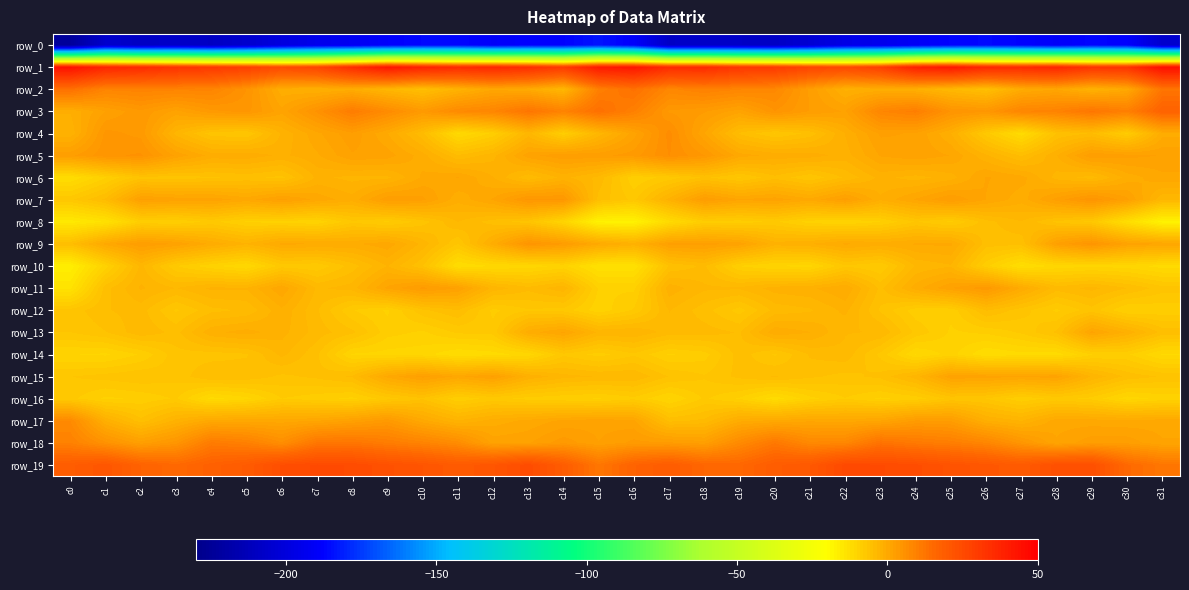

Reading left to right, list all the values displayed in this chart.

row_0: c0=-224.0	c1=-205.5	c2=-209.1	c3=-207.2	c4=-209.4	c5=-205.4	c6=-199.2	c7=-194.8	c8=-192.6	c9=-188.5	c10=-186.1	c11=-186.3	c12=-189.7	c13=-187.7	c14=-187.5	c15=-183.4	c16=-189.2	c17=-208.2	c18=-207.8	c19=-208.1	c20=-208.8	c21=-203.4	c22=-196.5	c23=-194.5	c24=-190.9	c25=-187.2	c26=-186.0	c27=-187.6	c28=-189.7	c29=-186.8	c30=-188.1	c31=-205.4
row_1: c0=44.4	c1=37.6	c2=35.9	c3=33.1	c4=31.1	c5=29.1	c6=25.3	c7=27.1	c8=35.2	c9=42.6	c10=38.6	c11=36.1	c12=37.0	c13=34.8	c14=30.6	c15=41.4	c16=42.5	c17=35.5	c18=35.7	c19=31.8	c20=30.7	c21=27.3	c22=25.8	c23=28.9	c24=39.5	c25=41.9	c26=36.7	c27=36.0	c28=37.4	c29=32.5	c30=32.9	c31=45.0
row_2: c0=13.6	c1=8.8	c2=9.2	c3=8.8	c4=8.8	c5=5.1	c6=-1.0	c7=-1.5	c8=-0.8	c9=-3.2	c10=-5.2	c11=-2.2	c12=0.6	c13=-0.4	c14=-3.3	c15=9.8	c16=13.3	c17=8.1	c18=9.6	c19=8.6	c20=7.9	c21=2.7	c22=-1.7	c23=-1.0	c24=-1.5	c25=-3.6	c26=-5.3	c27=-0.5	c28=0.7	c29=-2.1	c30=0.1	c31=12.3
row_3: c0=-1.3	c1=1.9	c2=3.8	c3=1.6	c4=3.8	c5=4.5	c6=1.2	c7=5.5	c8=10.6	c9=7.1	c10=3.6	c11=7.4	c12=8.4	c13=12.3	c14=9.2	c15=13.6	c16=9.7	c17=3.9	c18=3.1	c19=1.3	c20=5.1	c21=2.9	c22=1.8	c23=8.4	c24=10.1	c25=5.2	c26=4.4	c27=8.5	c28=9.2	c29=12.1	c30=9.9	c31=17.3
row_4: c0=-2.2	c1=4.5	c2=3.7	c3=-2.9	c4=-6.4	c5=-6.9	c6=-2.3	c7=0.5	c8=2.7	c9=-0.3	c10=-4.5	c11=-11.5	c12=-8.8	c13=-3.1	c14=-8.7	c15=-3.2	c16=1.4	c17=6.7	c18=0.9	c19=-4.9	c20=-6.9	c21=-5.4	c22=-1.3	c23=2.1	c24=1.7	c25=-1.4	c26=-7.4	c27=-12.0	c28=-5.7	c29=-4.6	c30=-8.2	c31=-0.8
row_5: c0=2.7	c1=4.9	c2=5.4	c3=1.6	c4=-0.7	c5=-0.7	c6=-1.7	c7=-0.5	c8=1.7	c9=1.4	c10=-0.9	c11=-4.5	c12=-2.9	c13=1.5	c14=2.8	c15=2.6	c16=3.6	c17=6.3	c18=4.1	c19=0.2	c20=-0.7	c21=-0.8	c22=-1.9	c23=0.9	c24=1.6	c25=0.7	c26=-2.3	c27=-4.8	c28=-1.5	c29=2.8	c30=2.3	c31=1.8
row_6: c0=-12.2	c1=-9.1	c2=-6.1	c3=-6.3	c4=-5.9	c5=-5.4	c6=-6.1	c7=-2.2	c8=-2.9	c9=-2.8	c10=-0.1	c11=0.9	c12=-1.4	c13=-4.4	c14=-2.1	c15=-3.9	c16=-8.9	c17=-7.5	c18=-5.6	c19=-7.0	c20=-5.0	c21=-6.7	c22=-4.5	c23=-2.2	c24=-3.0	c25=-1.9	c26=0.9	c27=0.1	c28=-2.9	c29=-4.1	c30=-0.9	c31=0.4
row_7: c0=-7.1	c1=-4.4	c2=2.2	c3=1.5	c4=1.5	c5=0.3	c6=2.2	c7=0.4	c8=-1.0	c9=2.7	c10=2.2	c11=-1.0	c12=0.9	c13=4.5	c14=4.2	c15=-5.2	c16=-7.2	c17=-2.0	c18=2.9	c19=1.0	c20=1.5	c21=0.1	c22=2.5	c23=-1.2	c24=0.9	c25=3.0	c26=0.8	c27=-1.0	c28=2.4	c29=5.0	c30=2.2	c31=-3.5
row_8: c0=-15.2	c1=-13.3	c2=-8.7	c3=-9.0	c4=-7.6	c5=-9.2	c6=-9.5	c7=-10.0	c8=-7.1	c9=-8.2	c10=-6.4	c11=-3.6	c12=-5.3	c13=-6.4	c14=-10.2	c15=-17.3	c16=-17.3	c17=-11.7	c18=-8.4	c19=-8.6	c20=-7.8	c21=-9.6	c22=-10.1	c23=-9.2	c24=-6.8	c25=-8.3	c26=-5.1	c27=-3.6	c28=-6.1	c29=-7.3	c30=-12.5	c31=-17.4
row_9: c0=-4.9	c1=0.2	c2=2.9	c3=1.8	c4=-0.6	c5=-2.4	c6=-0.0	c7=-0.2	c8=-0.5	c9=0.5	c10=-2.8	c11=-6.9	c12=-0.8	c13=4.9	c14=3.1	c15=0.0	c16=-1.8	c17=2.2	c18=2.4	c19=1.6	c20=-2.0	c21=-1.4	c22=-0.1	c23=-0.8	c24=-0.2	c25=-0.0	c26=-5.2	c27=-5.4	c28=2.2	c29=4.9	c30=1.7	c31=0.8
row_10: c0=-16.4	c1=-9.6	c2=-3.3	c3=-7.9	c4=-9.8	c5=-11.2	c6=-7.4	c7=-7.8	c8=-5.3	c9=-2.4	c10=-5.7	c11=-12.3	c12=-11.1	c13=-10.8	c14=-9.8	c15=-13.4	c16=-13.2	c17=-5.7	c18=-4.5	c19=-9.1	c20=-10.2	c21=-10.6	c22=-7.0	c23=-8.0	c24=-3.4	c25=-2.6	c26=-8.7	c27=-12.6	c28=-10.8	c29=-10.5	c30=-10.7	c31=-11.8
row_11: c0=-13.7	c1=-5.1	c2=-2.3	c3=-3.6	c4=-2.2	c5=-2.3	c6=0.7	c7=-3.8	c8=-3.1	c9=1.1	c10=3.3	c11=1.9	c12=-2.9	c13=-4.3	c14=-2.8	c15=-9.2	c16=-9.3	c17=-1.8	c18=-3.4	c19=-3.4	c20=-2.0	c21=-1.6	c22=-0.4	c23=-5.0	c24=-0.8	c25=1.8	c26=3.9	c27=-0.4	c28=-4.2	c29=-3.2	c30=-4.7	c31=-6.4
row_12: c0=-6.5	c1=-4.8	c2=-4.2	c3=-7.1	c4=-5.0	c5=-4.5	c6=-1.6	c7=-4.5	c8=-7.9	c9=-9.3	c10=-6.0	c11=-4.7	c12=-8.3	c13=-7.0	c14=-7.3	c15=-9.8	c16=-7.8	c17=-3.5	c18=-5.3	c19=-7.4	c20=-4.3	c21=-3.8	c22=-2.2	c23=-6.0	c24=-8.6	c25=-8.7	c26=-4.6	c27=-6.4	c28=-8.2	c29=-6.3	c30=-9.1	c31=-8.7
row_13: c0=-6.9	c1=-5.8	c2=-3.9	c3=-5.1	c4=-1.7	c5=-0.9	c6=-2.1	c7=-4.1	c8=-5.5	c9=-8.6	c10=-9.3	c11=-7.8	c12=-7.5	c13=-0.8	c14=1.0	c15=-2.7	c16=-2.6	c17=-4.1	c18=-4.2	c19=-4.8	c20=-0.5	c21=-1.4	c22=-3.5	c23=-3.7	c24=-7.2	c25=-9.3	c26=-8.8	c27=-7.8	c28=-5.6	c29=1.2	c30=-1.6	c31=-5.1
row_14: c0=-10.1	c1=-10.4	c2=-8.9	c3=-6.2	c4=-6.3	c5=-5.9	c6=-3.2	c7=-5.6	c8=-10.3	c9=-10.6	c10=-10.8	c11=-12.3	c12=-11.8	c13=-10.8	c14=-7.1	c15=-8.4	c16=-7.1	c17=-9.2	c18=-8.5	c19=-5.2	c20=-7.0	c21=-4.5	c22=-3.9	c23=-7.2	c24=-11.3	c25=-9.7	c26=-12.3	c27=-11.6	c28=-11.8	c29=-9.1	c30=-8.8	c31=-11.4
row_15: c0=-6.9	c1=-6.4	c2=-5.9	c3=-6.5	c4=-4.7	c5=-4.9	c6=-6.1	c7=-5.5	c8=-4.5	c9=0.1	c10=2.3	c11=0.5	c12=2.0	c13=-1.6	c14=-3.2	c15=-3.7	c16=-3.7	c17=-5.8	c18=-6.8	c19=-5.4	c20=-4.6	c21=-5.5	c22=-6.2	c23=-5.4	c24=-3.0	c25=1.7	c26=1.4	c27=1.0	c28=1.4	c29=-2.6	c30=-5.0	c31=-5.9
row_16: c0=-7.6	c1=-9.3	c2=-8.8	c3=-7.8	c4=-11.7	c5=-10.5	c6=-8.0	c7=-8.6	c8=-9.4	c9=-7.3	c10=-6.0	c11=-8.8	c12=-7.5	c13=-8.4	c14=-8.8	c15=-9.1	c16=-8.3	c17=-10.3	c18=-7.8	c19=-9.2	c20=-11.9	c21=-9.4	c22=-8.0	c23=-9.3	c24=-8.6	c25=-6.5	c26=-6.9	c27=-8.8	c28=-7.5	c29=-8.3	c30=-10.7	c31=-9.8
row_17: c0=7.3	c1=-1.5	c2=-5.4	c3=-2.1	c4=0.2	c5=0.3	c6=0.2	c7=0.7	c8=2.0	c9=3.7	c10=0.1	c11=-2.4	c12=-0.9	c13=0.0	c14=1.0	c15=1.5	c16=1.1	c17=-5.1	c18=-4.4	c19=-0.7	c20=-0.0	c21=0.5	c22=0.2	c23=0.9	c24=3.1	c25=2.9	c26=-1.3	c27=-2.6	c28=0.3	c29=0.2	c30=-0.0	c31=0.3
row_18: c0=9.4	c1=5.5	c2=2.3	c3=4.7	c4=10.9	c5=9.7	c6=6.4	c7=11.9	c8=12.3	c9=10.5	c10=9.0	c11=6.8	c12=1.5	c13=1.7	c14=3.7	c15=1.9	c16=3.3	c17=3.2	c18=2.4	c19=7.3	c20=11.6	c21=7.7	c22=8.0	c23=13.0	c24=11.3	c25=10.2	c26=8.4	c27=4.6	c28=1.0	c29=2.6	c30=2.6	c31=0.9
row_19: c0=19.1	c1=21.2	c2=17.2	c3=15.4	c4=17.8	c5=19.6	c6=23.9	c7=25.1	c8=24.8	c9=22.9	c10=21.6	c11=19.6	c12=21.4	c13=24.5	c14=19.1	c15=12.0	c16=17.1	c17=19.3	c18=16.1	c19=15.8	c20=19.1	c21=20.4	c22=25.3	c23=25.0	c24=24.1	c25=22.3	c26=21.0	c27=19.6	c28=23.2	c29=23.6	c30=15.3	c31=12.1